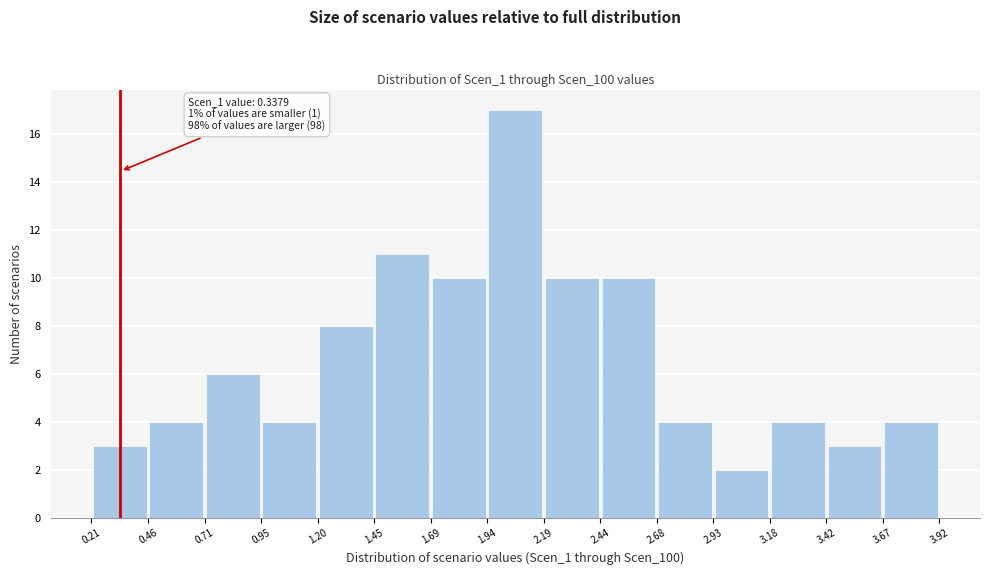

Over which range of the x-axis is the bar tallest?

1.94 to 2.19